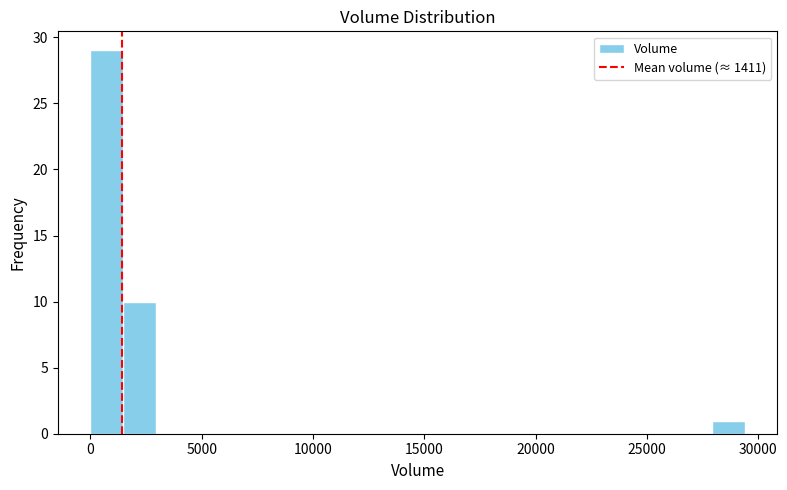

Around what value on the x-axis is the tallest bar? Give the approximate position of its centre, as read against the axis.

500